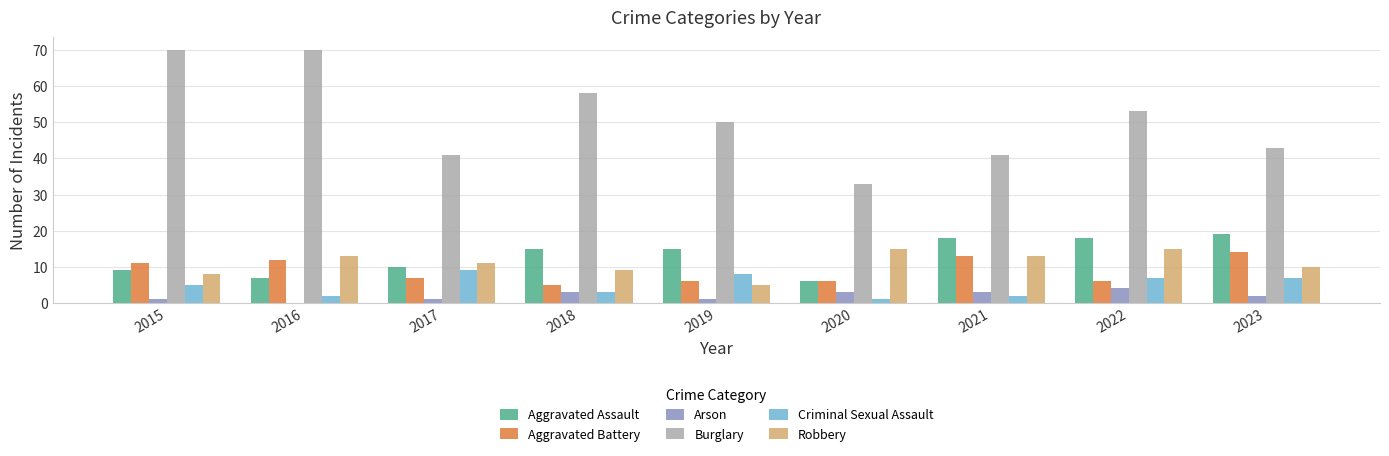

What is the sum of all Aggravated Assault values?

117